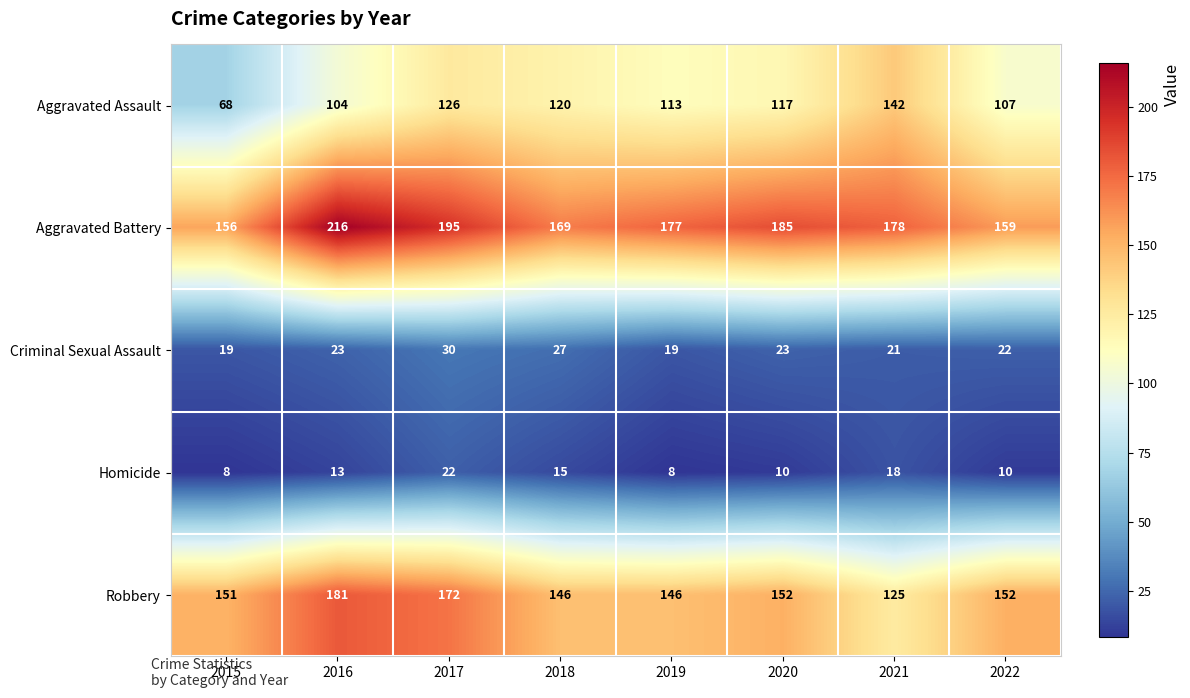

Where does the Robbery series first go above 152?

2016